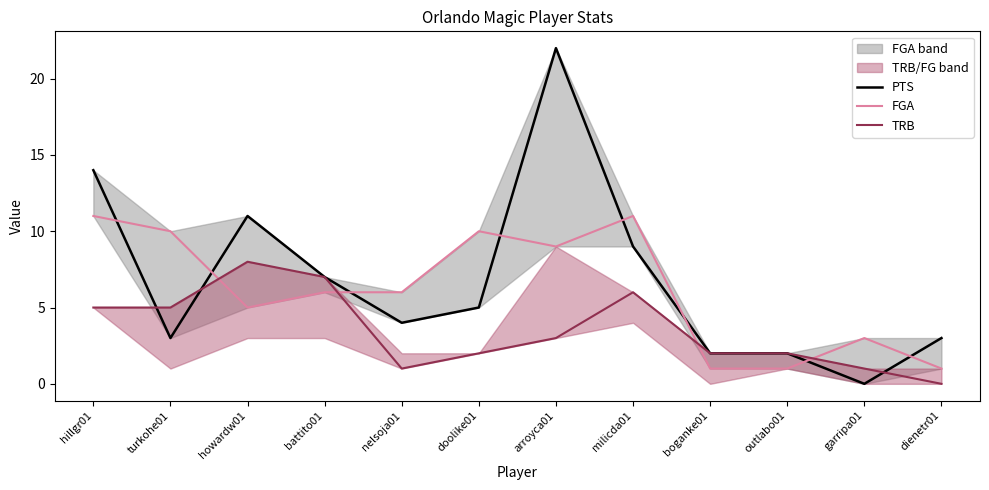

At which label does PTS first exceed 5?

hillgr01